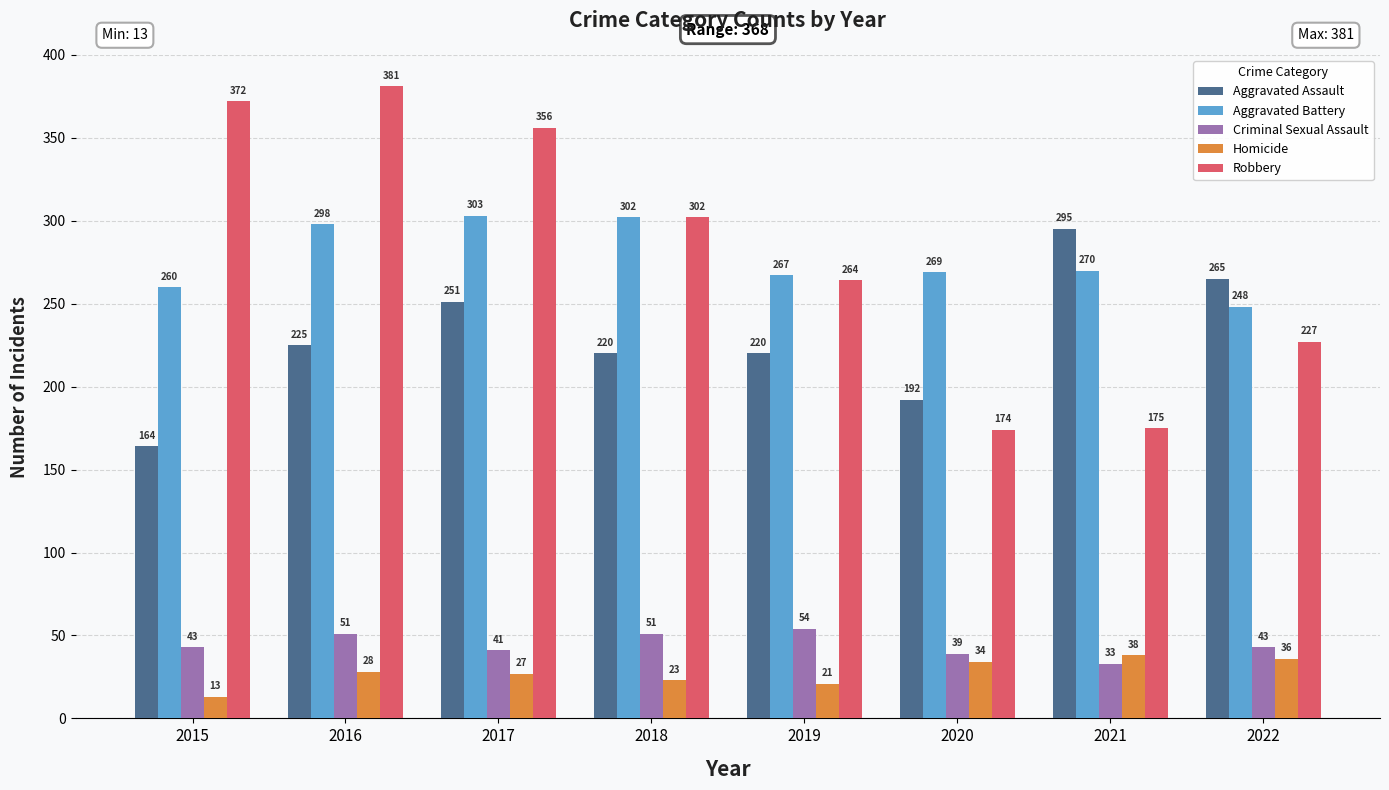

True or false: Aggravated Assault has a value of 400 at 2016.

False